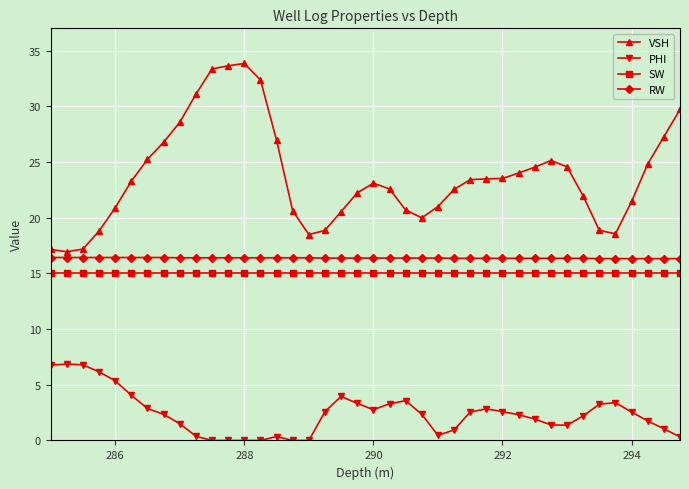

What is the difference between the maximum and second lowest values in the PHI series?

6.9